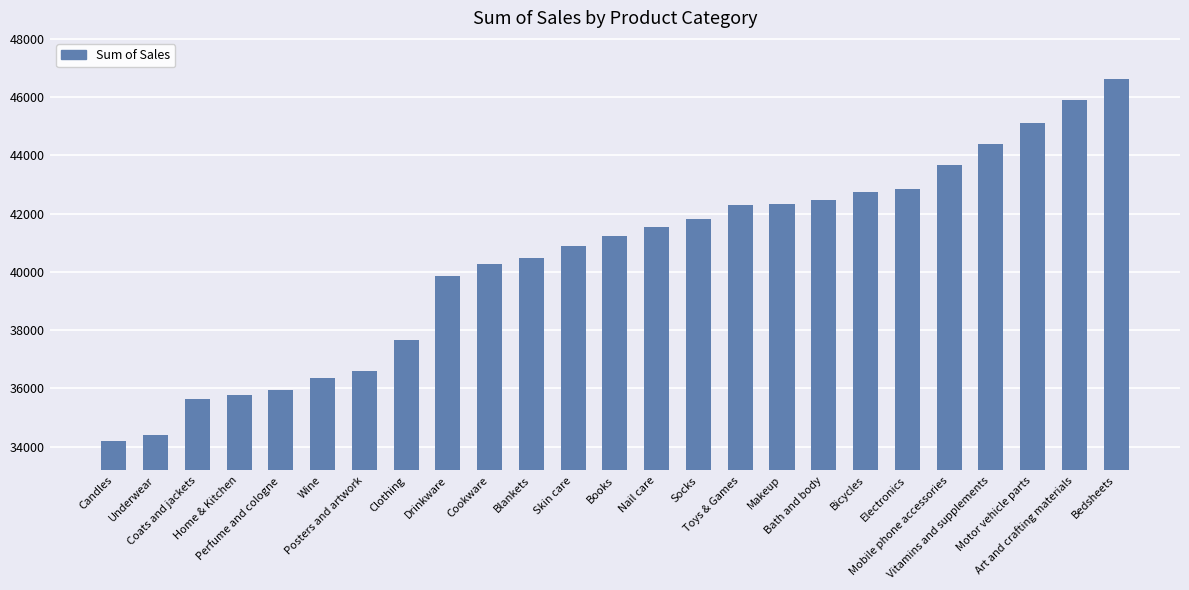

What is the greatest value displayed?

46631